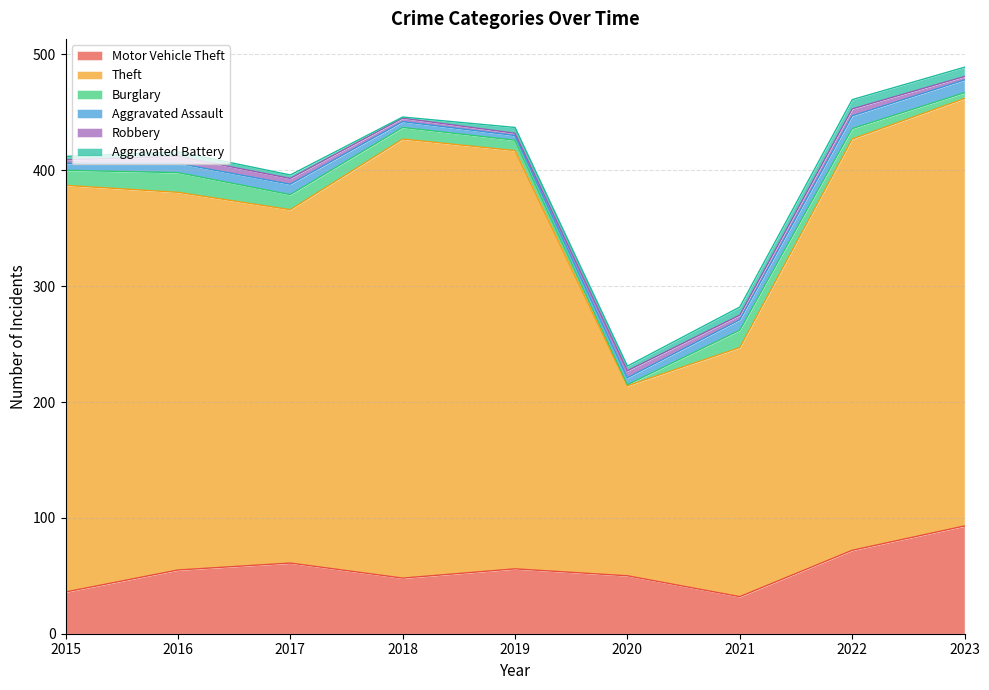

What is the average value of the Burglary series?

10